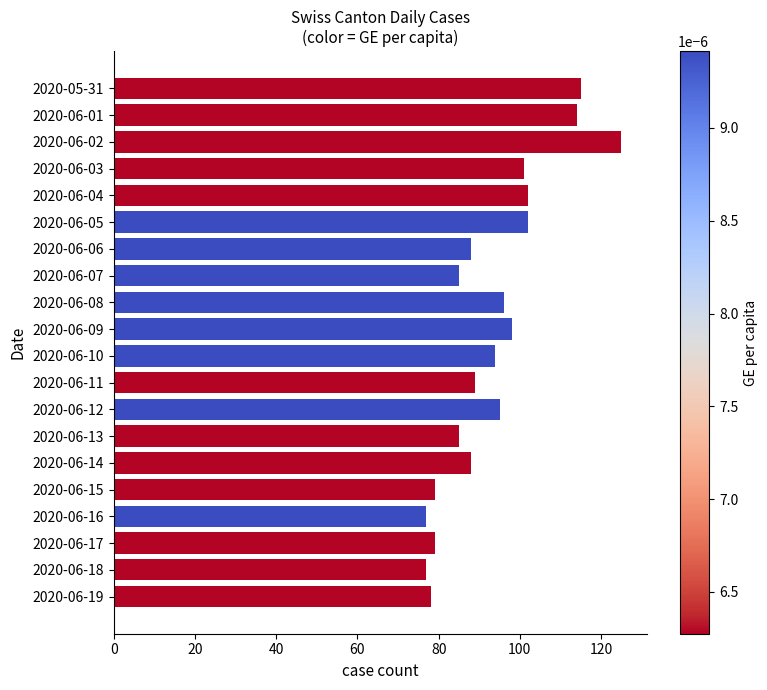

Reading top to bottom, what are all the values shown in this chart?

2020-05-31=115	2020-06-01=114	2020-06-02=125	2020-06-03=101	2020-06-04=102	2020-06-05=102	2020-06-06=88	2020-06-07=85	2020-06-08=96	2020-06-09=98	2020-06-10=94	2020-06-11=89	2020-06-12=95	2020-06-13=85	2020-06-14=88	2020-06-15=79	2020-06-16=77	2020-06-17=79	2020-06-18=77	2020-06-19=78